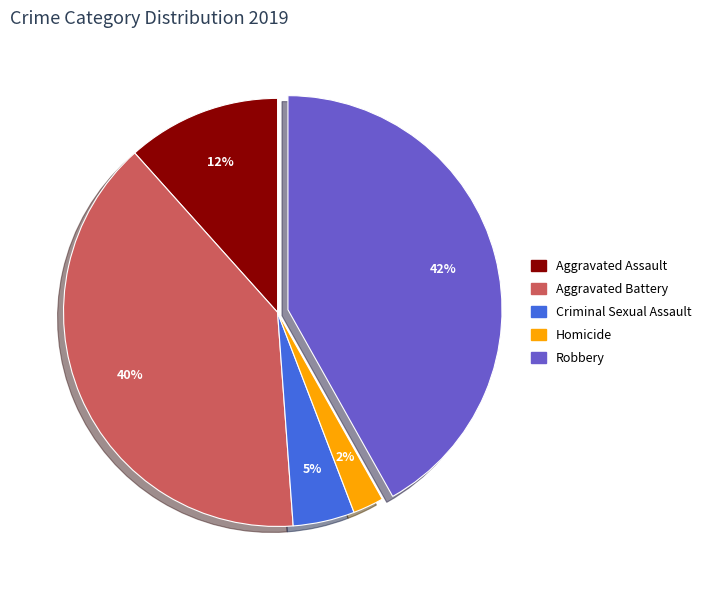

Is there any slice that represents more than half of the pie?

No